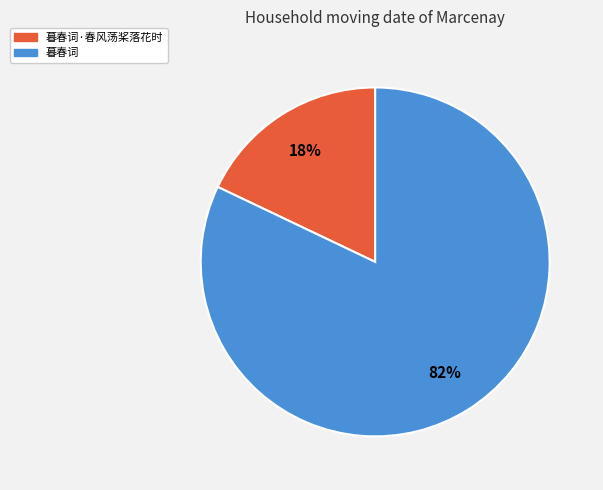

Does any single category account for the majority?

Yes